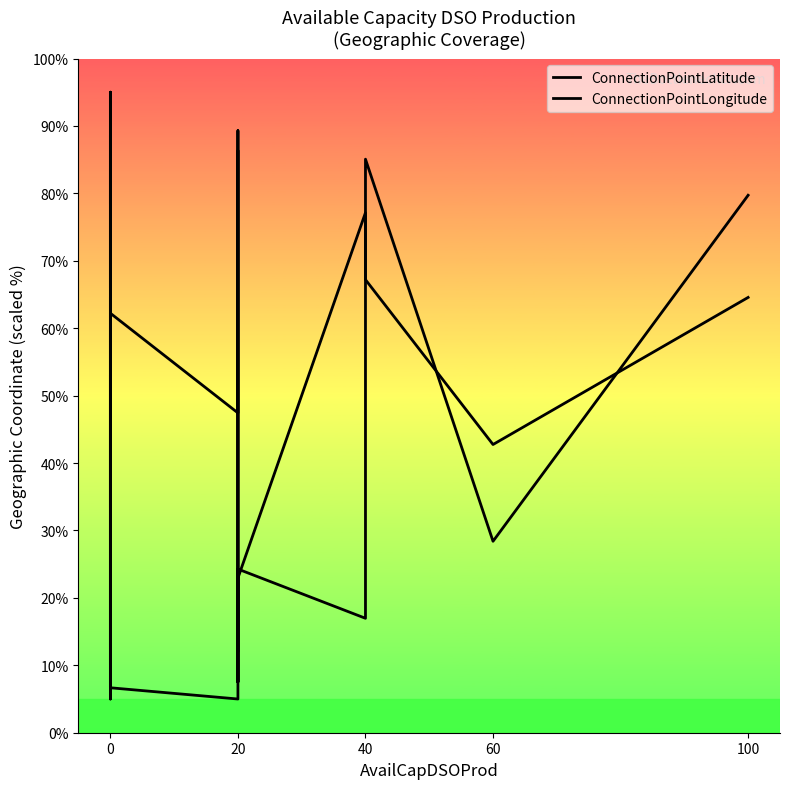

Count the number of categories in the chart.

20